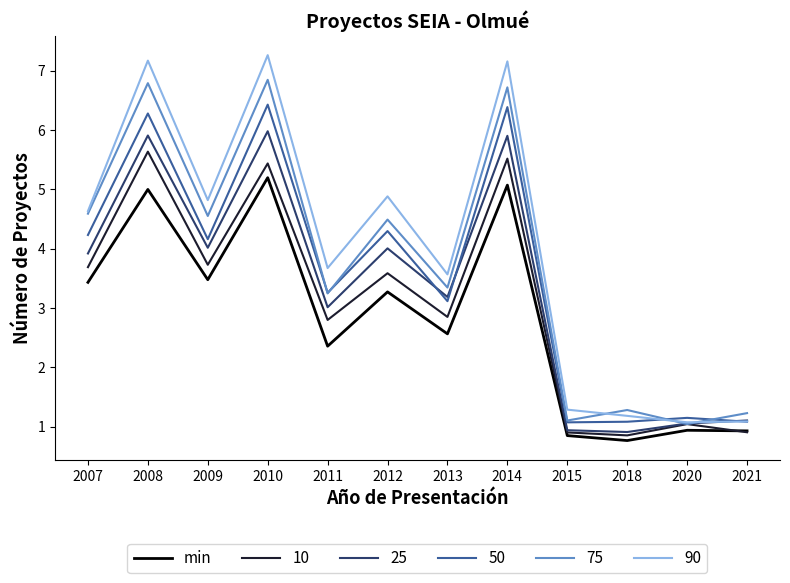

What value does the 90 series have at 2012?

4.9